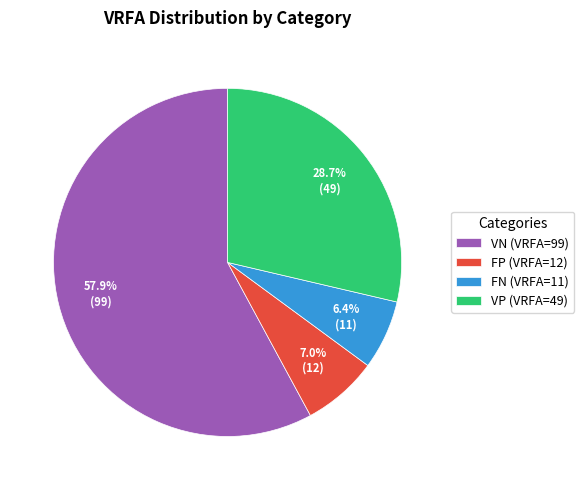

To the nearest percent, what portion does VN represent?

58%